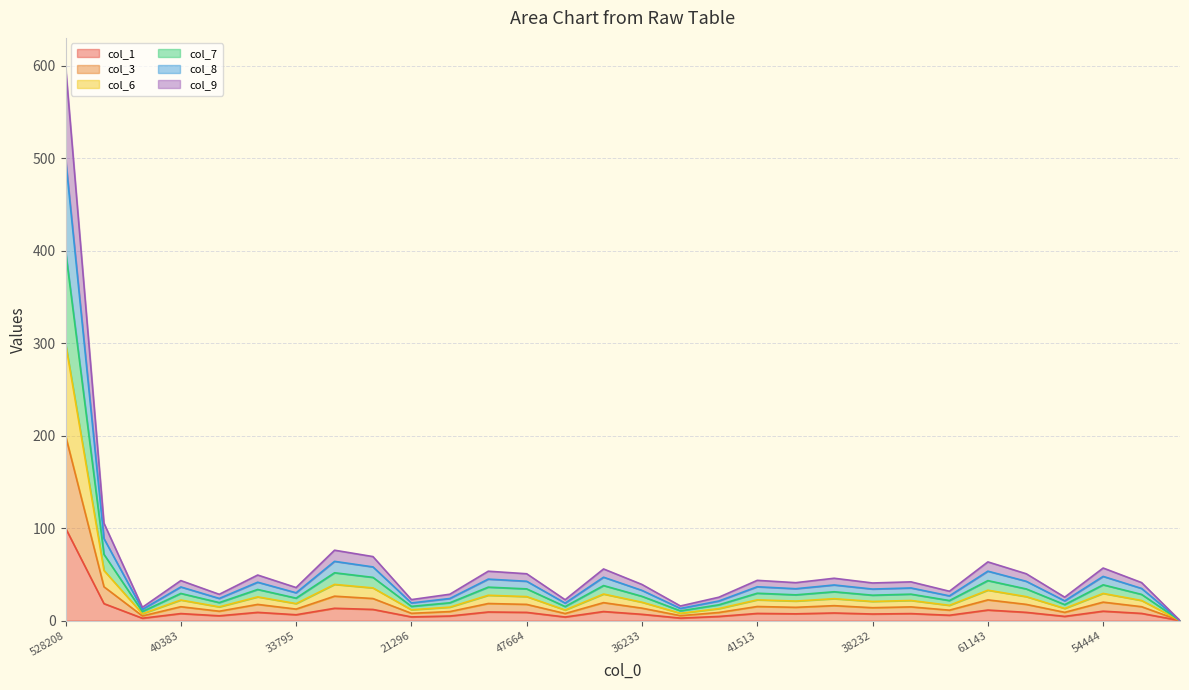

Count the number of data series in this chart.

6